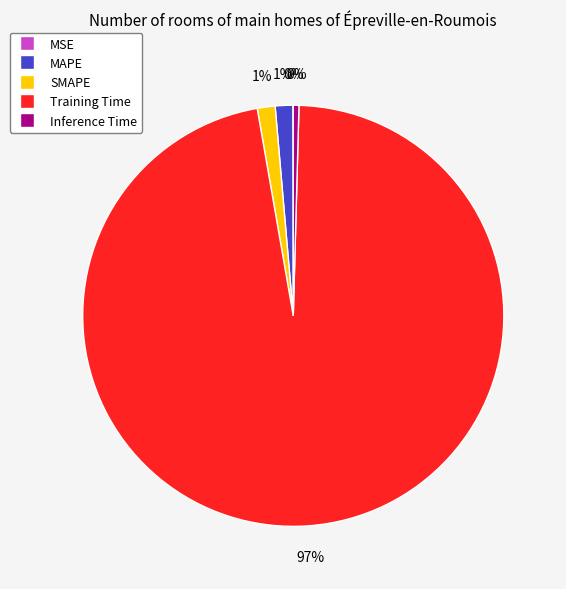

Is it true that SMAPE is 14% of the pie?

False